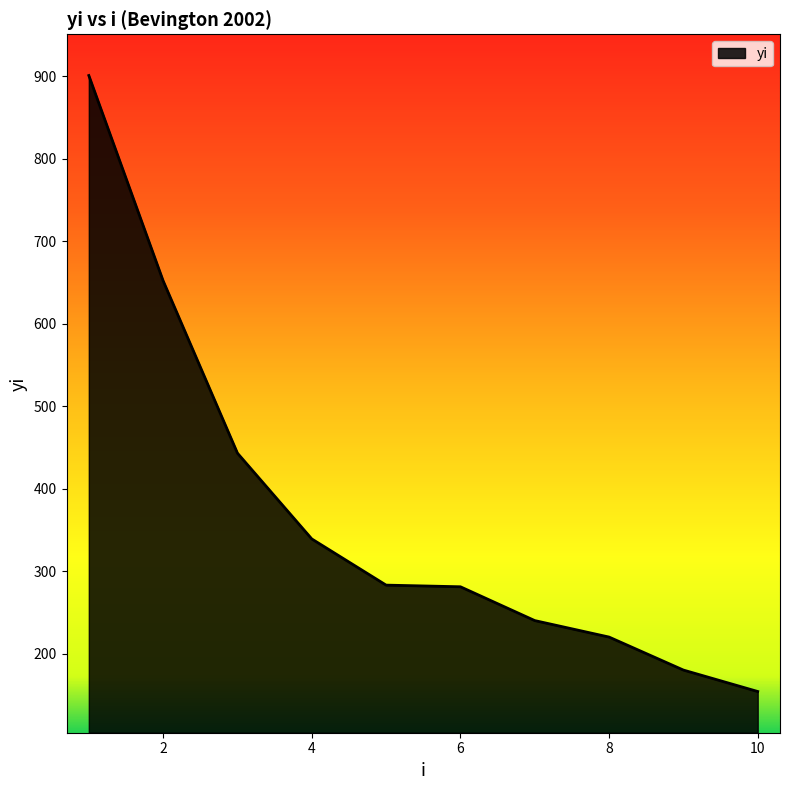

What is the difference between the maximum and minimum values?

747